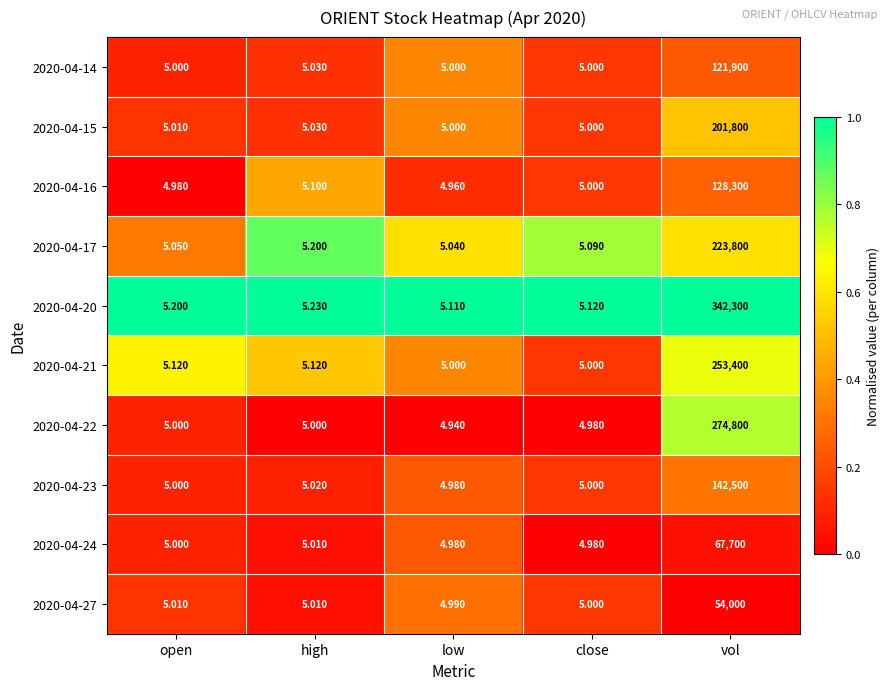

At which category does the chart reach its peak across all series?

vol